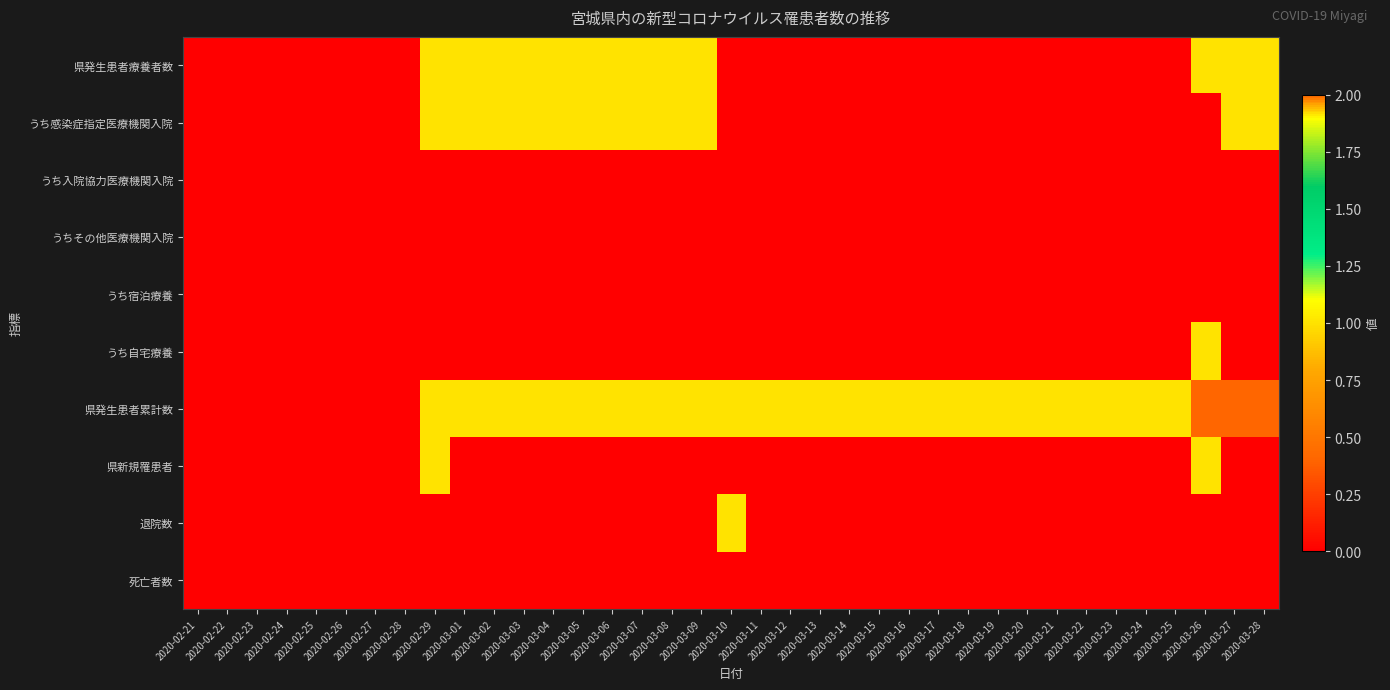

Which series has the largest total across all categories?

県発生患者累計数